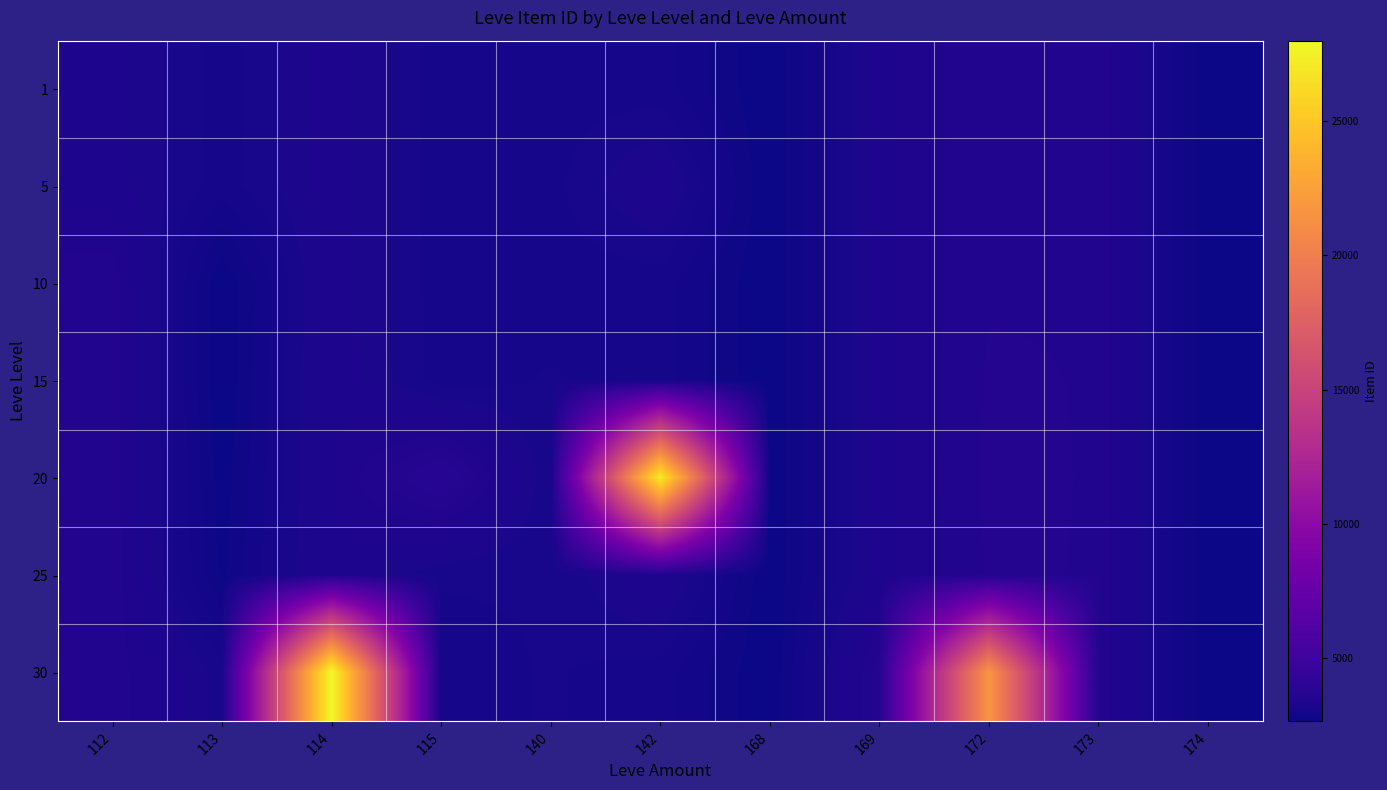

Rank the series at 114 from highest to lowest value.

30, 25, 15, 20, 1, 5, 10